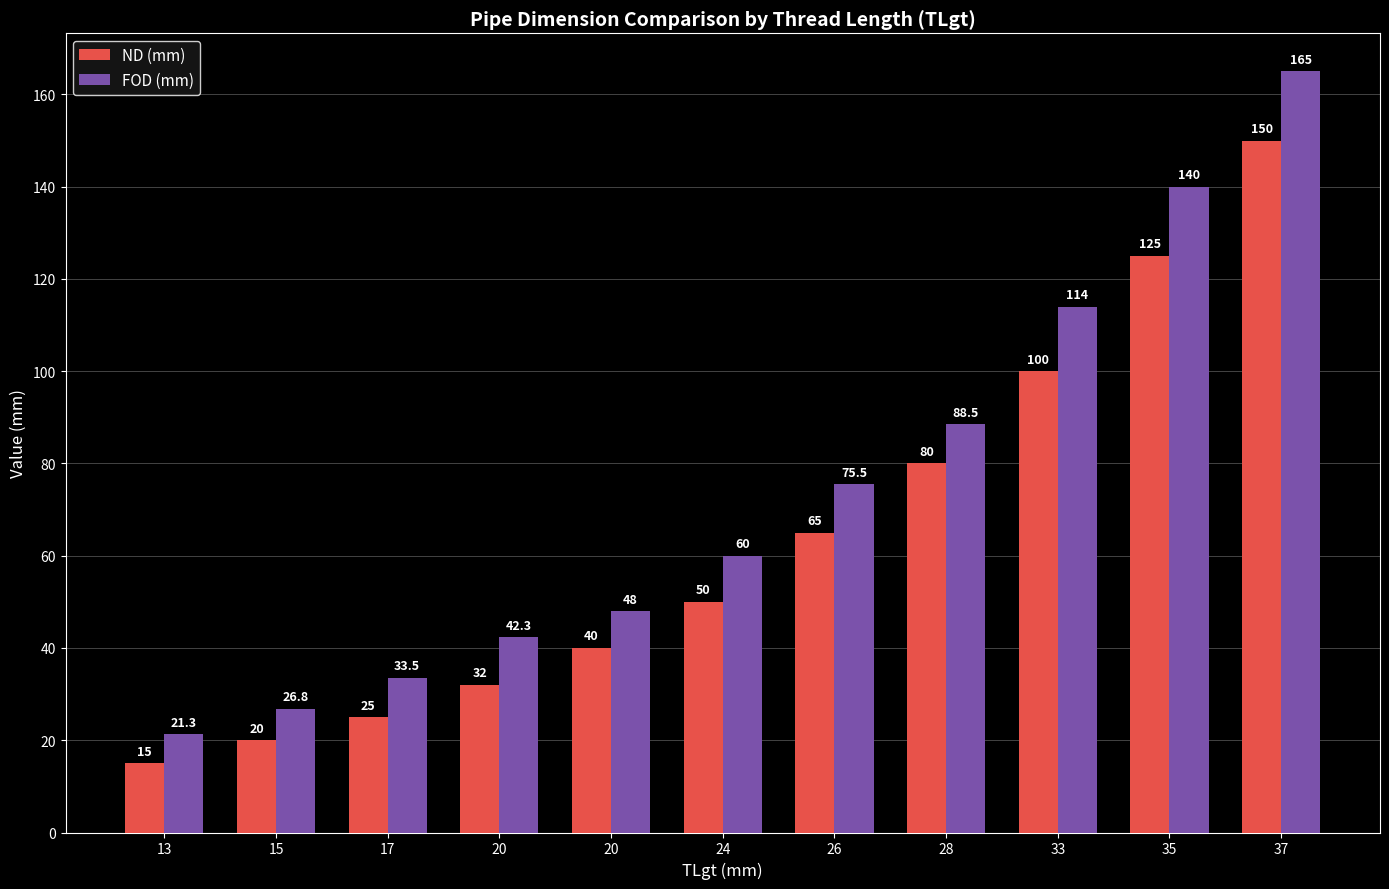

Which series has the largest total across all categories?

FOD (mm)